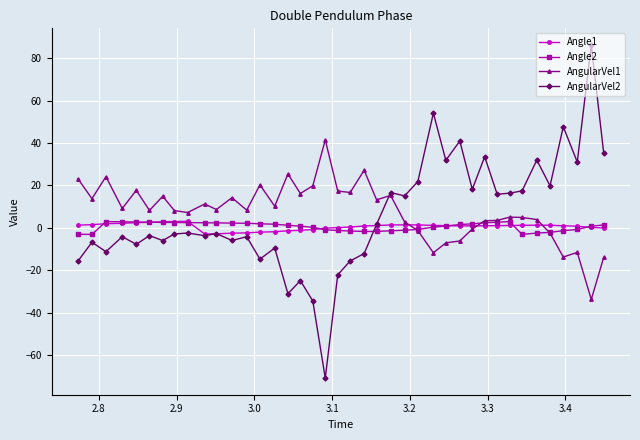

Is this an area chart (filled region under the line)?

No